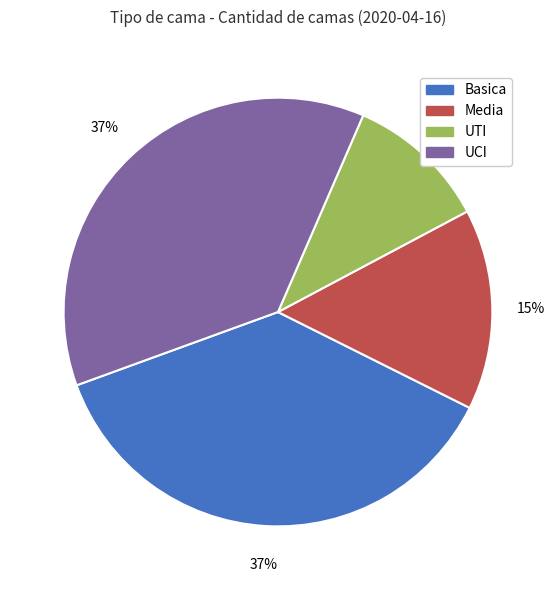

True or false: UCI accounts for 37% of the total.

True